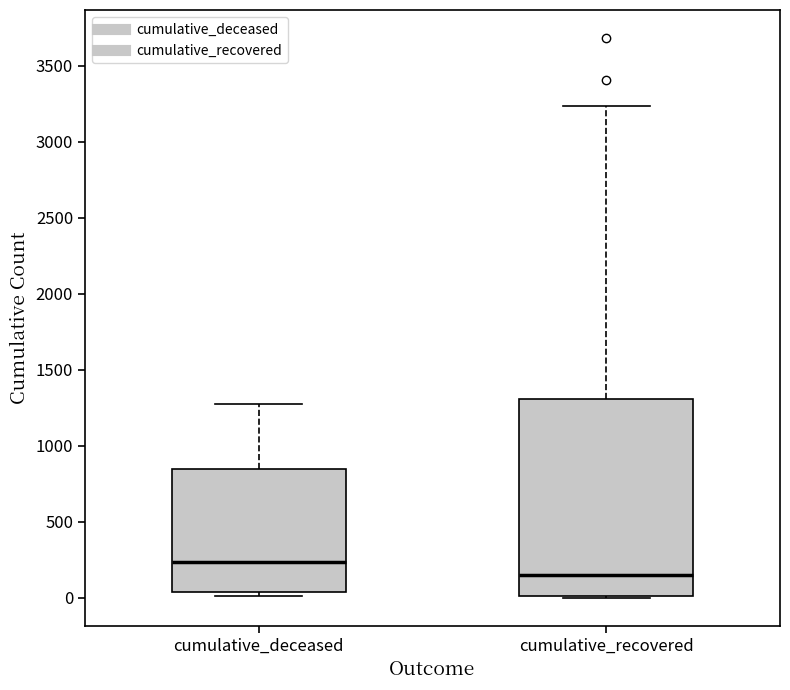

Which box has the lowest median line?

cumulative_recovered